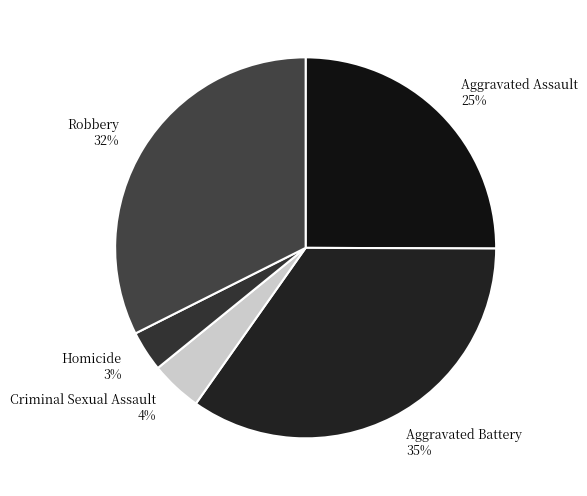

To the nearest percent, what portion does Aggravated Battery represent?

35%